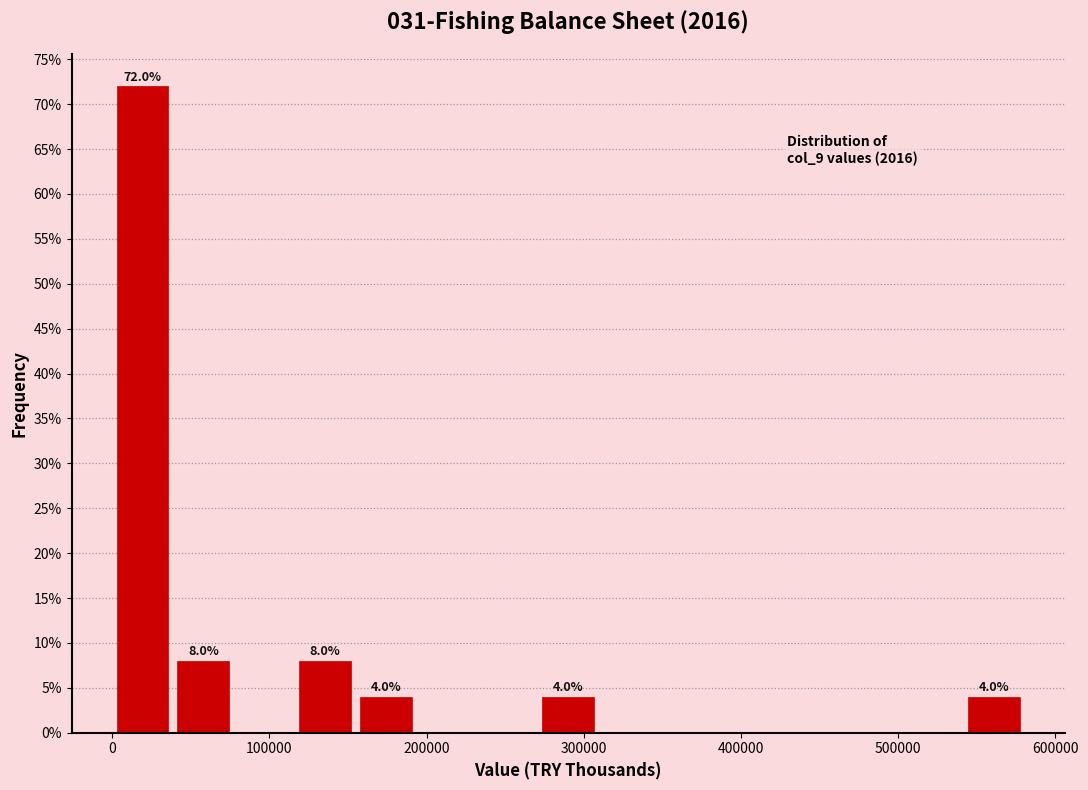

Around what value on the x-axis is the tallest bar? Give the approximate position of its centre, as read against the axis.

20000